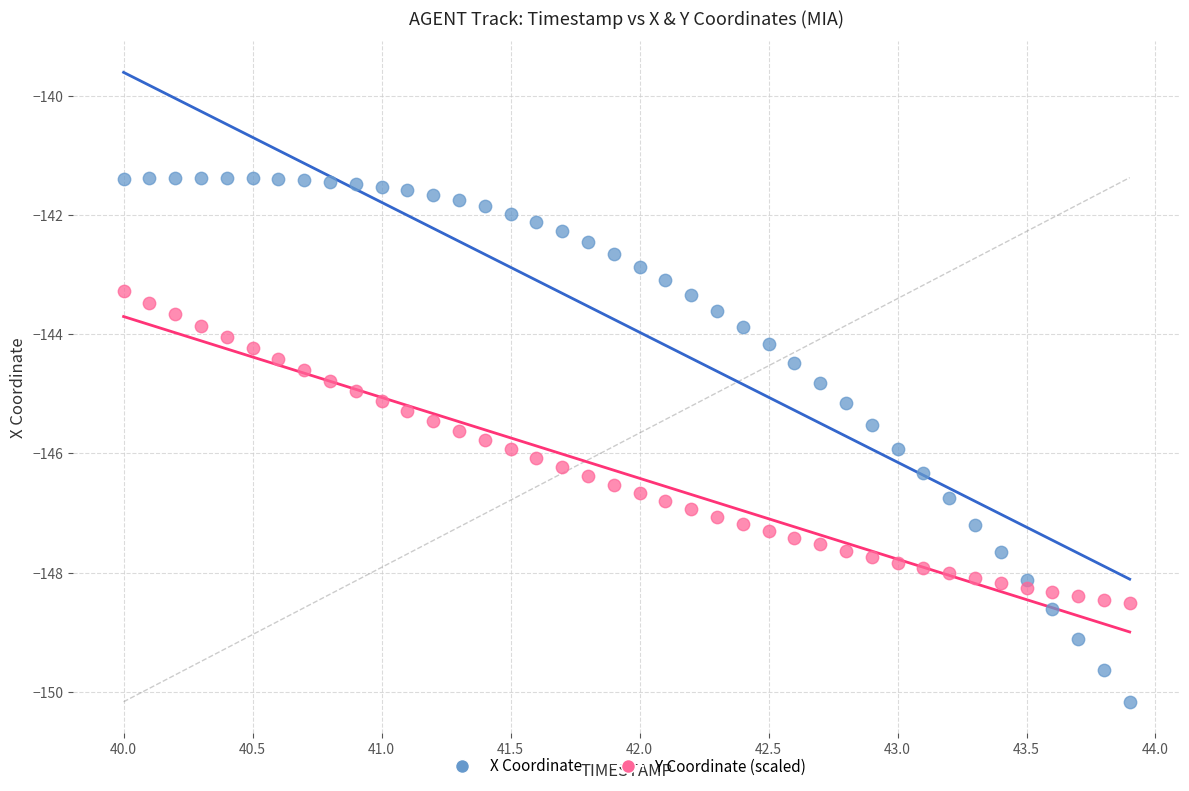

Across all data points, what is the range of Y values (max minus min)?

8.8